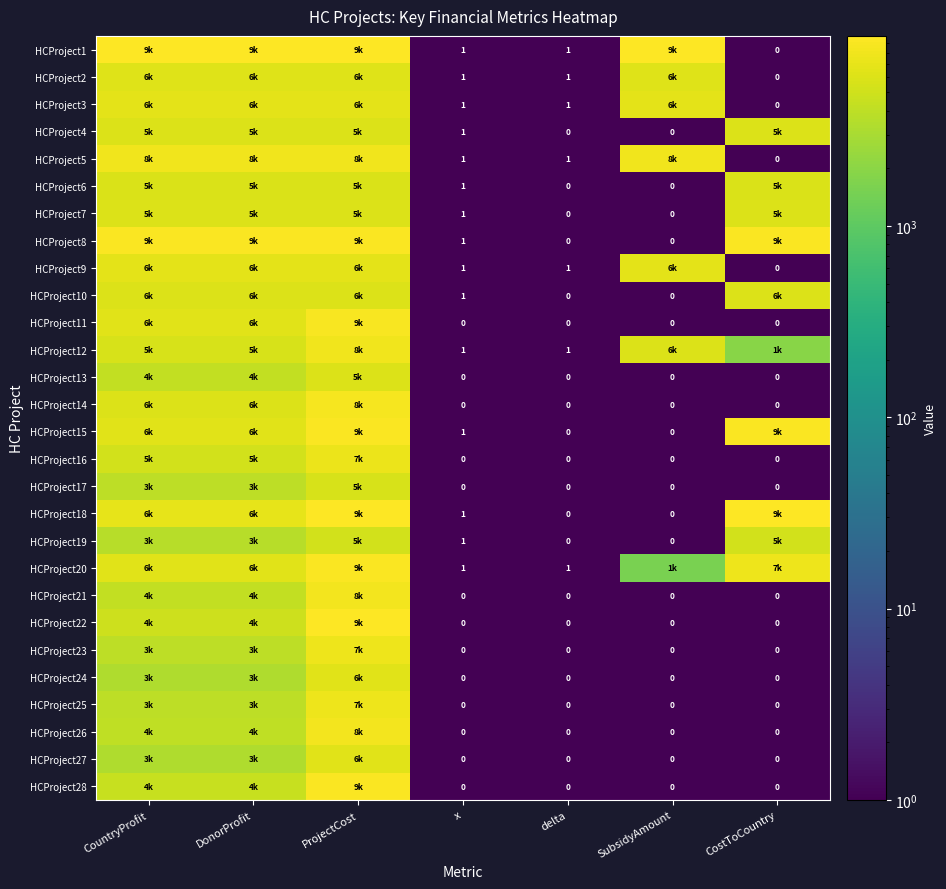

Is it true that HCProject2 equals 0 at delta?

False